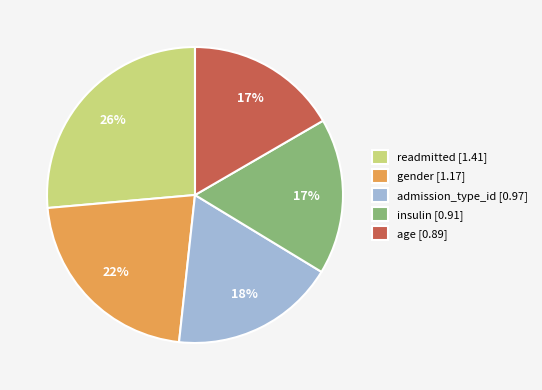

Count the number of slices in the pie.

5